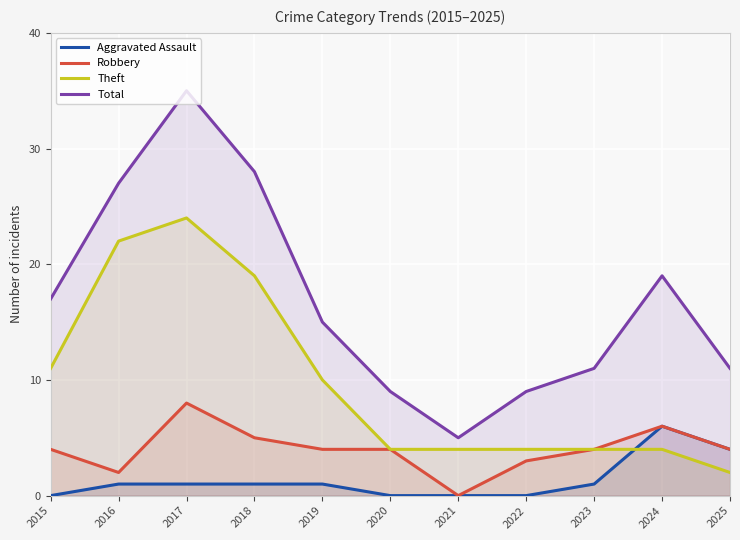

Which label corresponds to the largest value in the chart?

2017